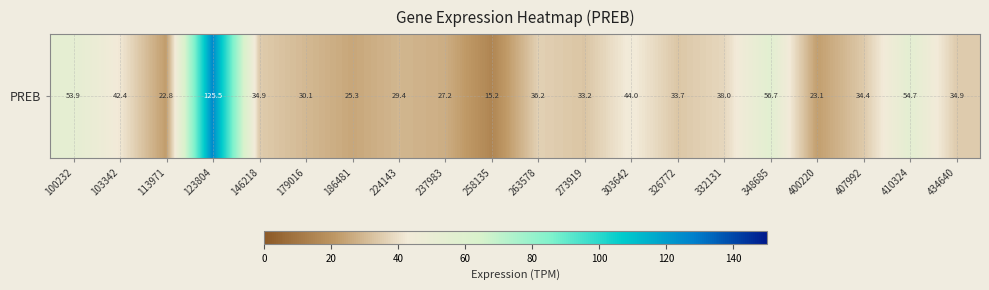

What is the difference between the second highest and second lowest values?

33.9